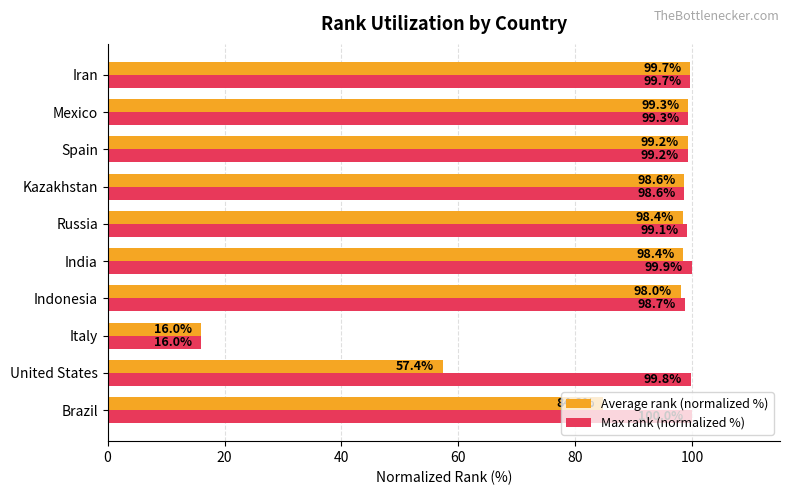

What is the difference between the second highest and second lowest values in the Average rank (normalized %) series?

41.9